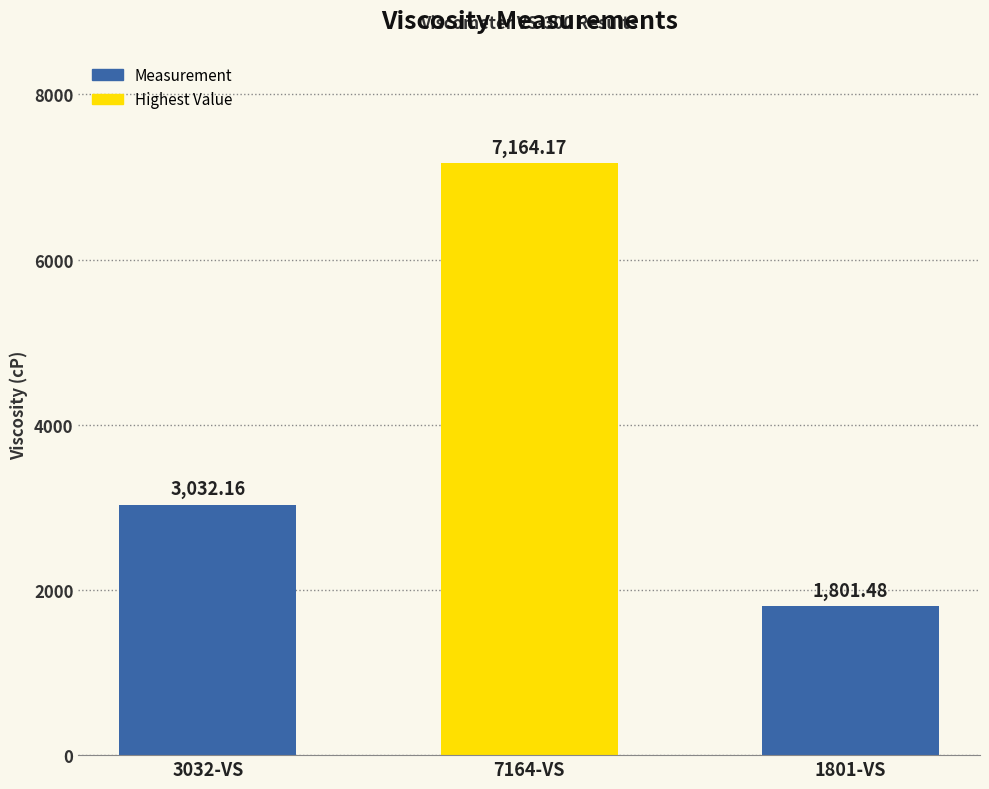

Rank the categories by value from highest to lowest.

7164-VS, 3032-VS, 1801-VS